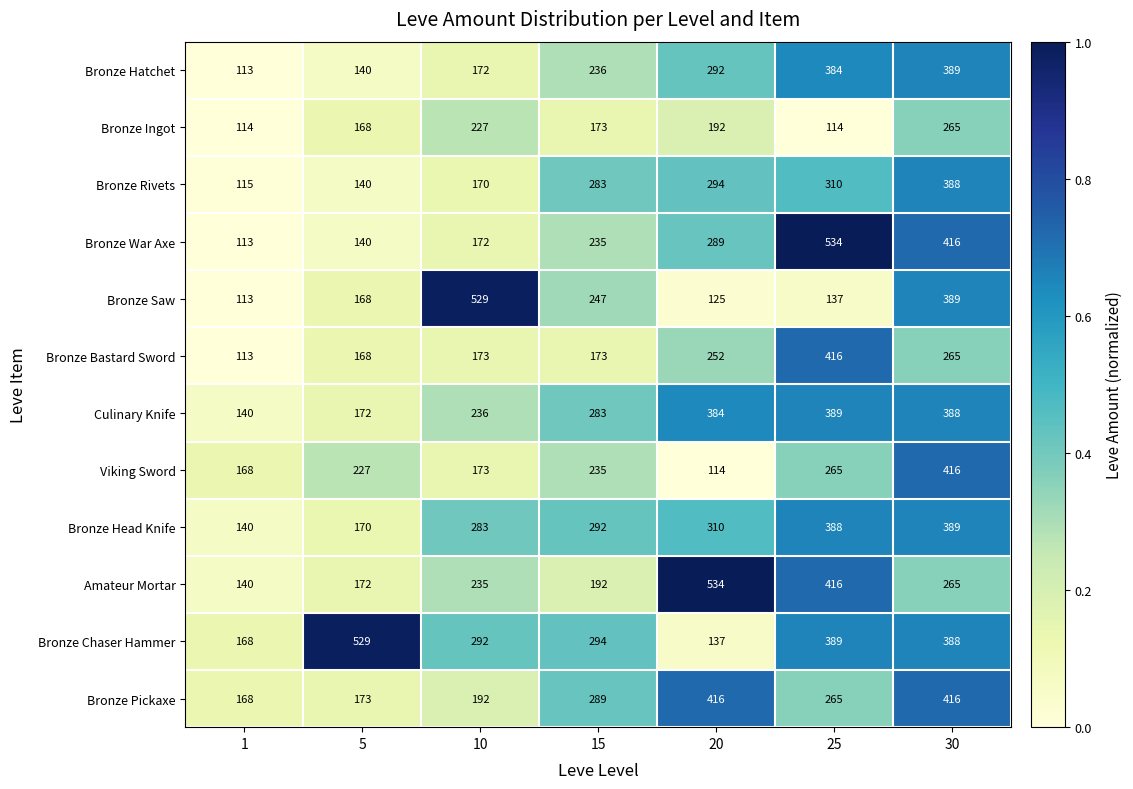

True or false: Bronze Saw has a value of 519 at 30.

False